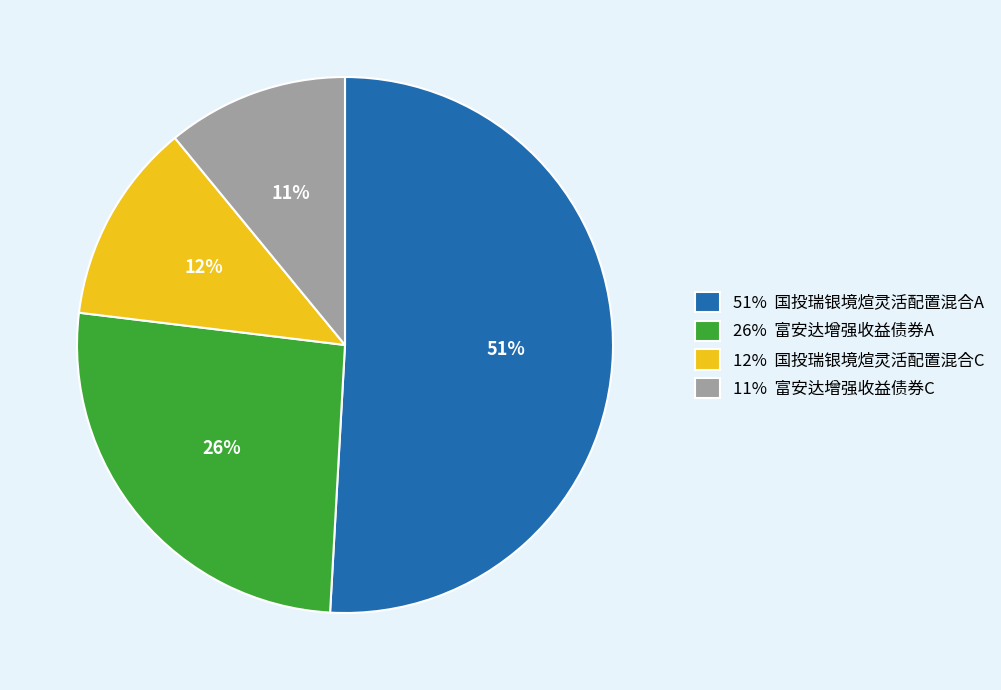

Does any single category account for the majority?

Yes